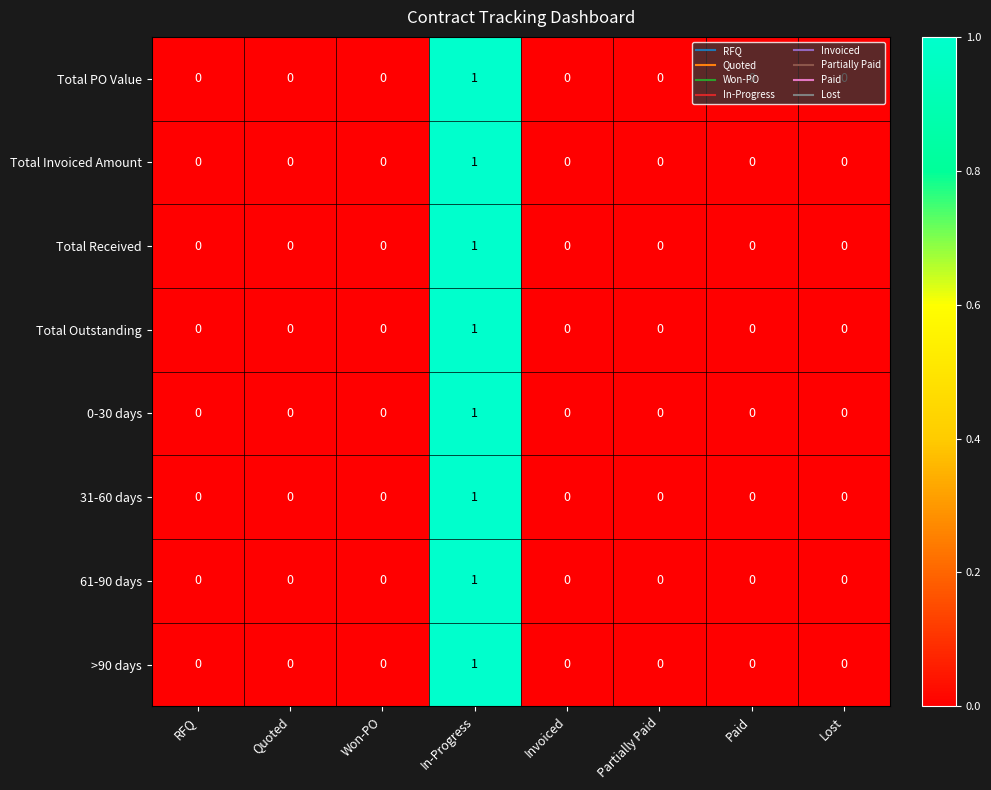

True or false: 61-90 days has a value of 0 at Lost.

True